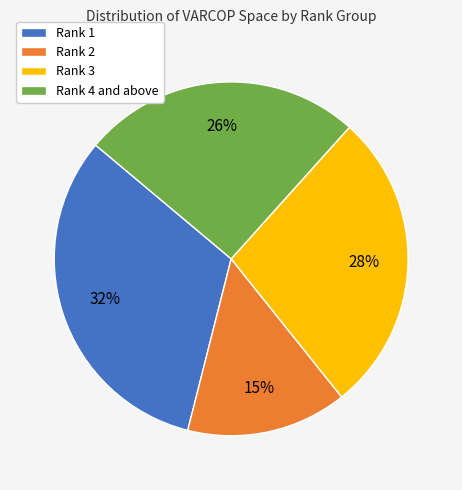

What percentage is the Rank 3 slice, to the nearest percent?

28%